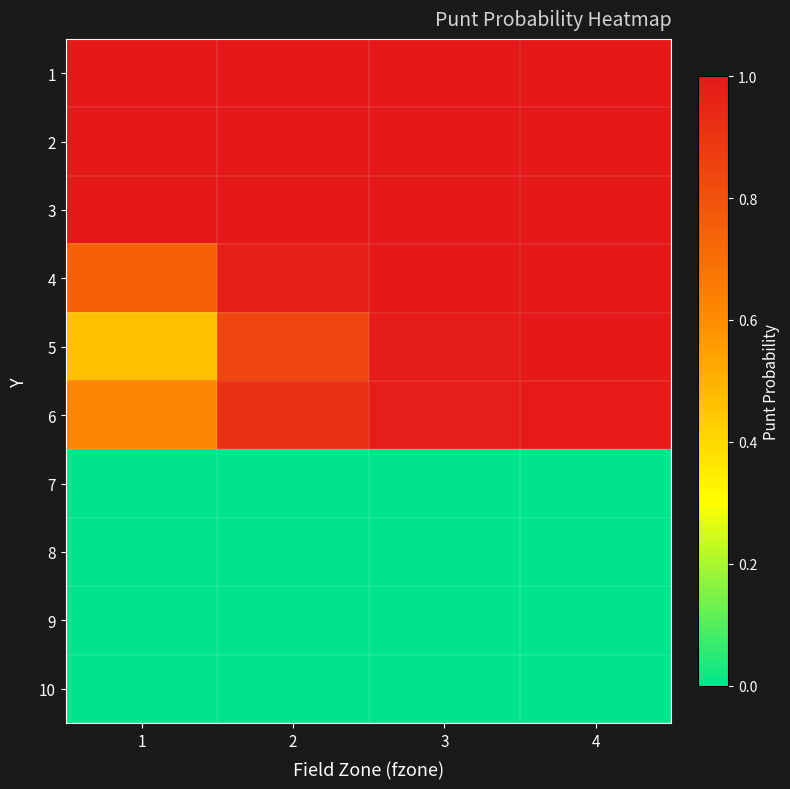

What is the difference between the highest and lowest values at 2?

1.0